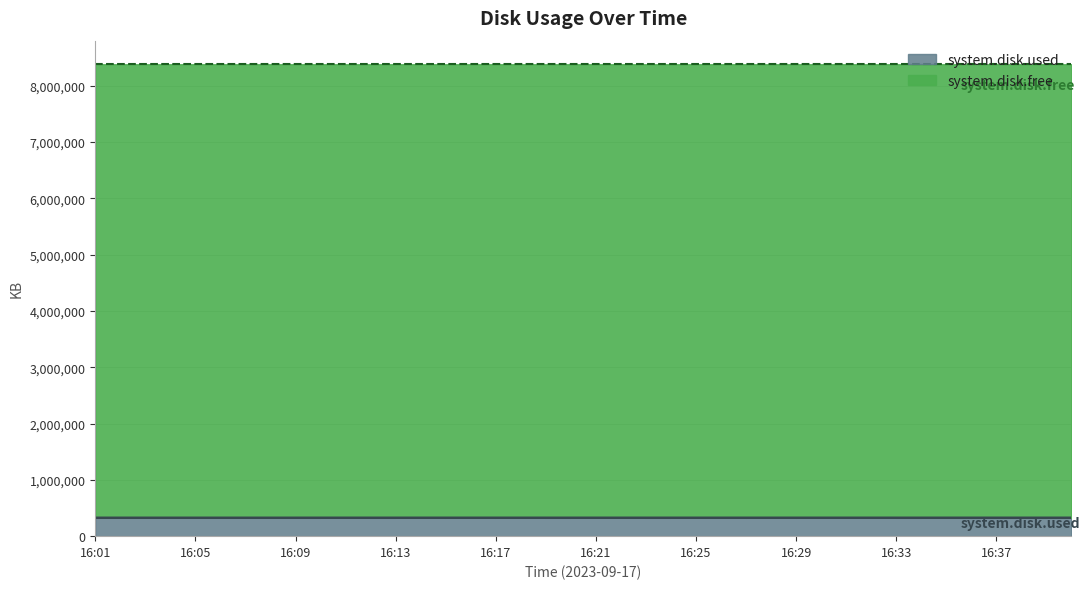

What value does the data have at 16:04?

326464